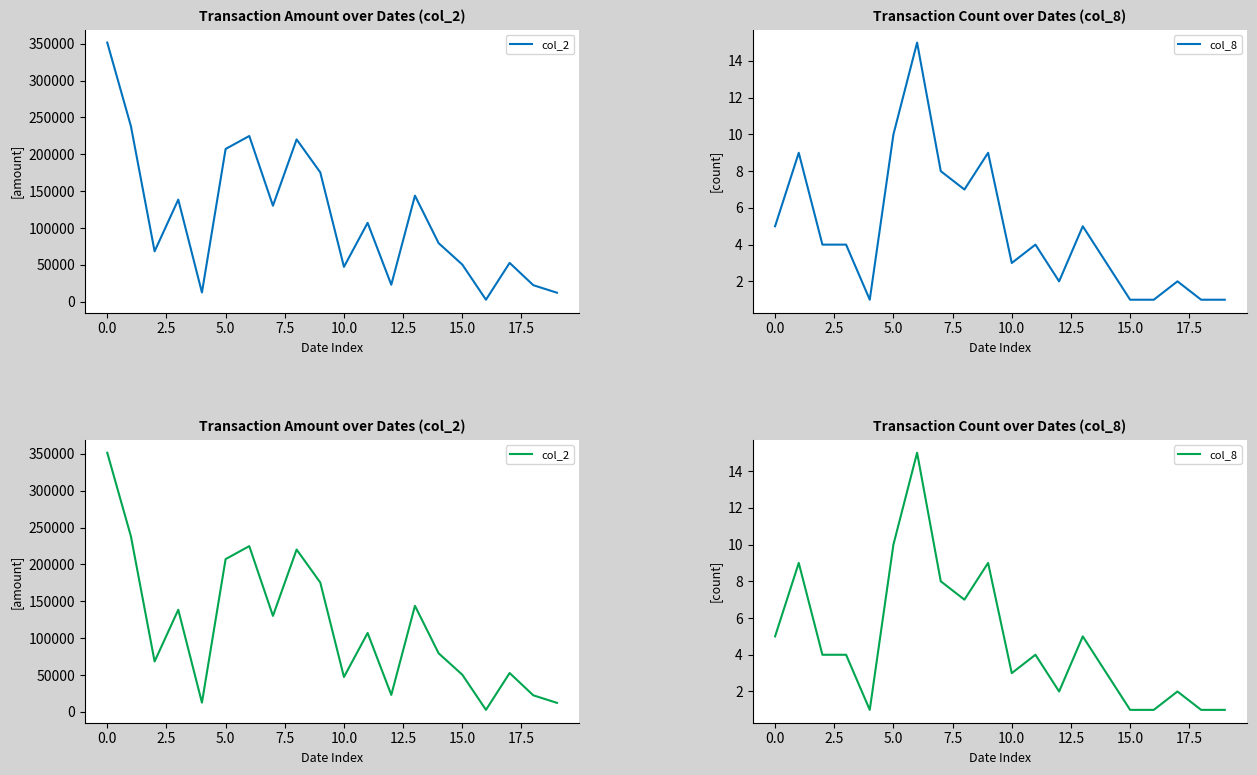

True or false: col_2 and col_8 cross at least once.

False